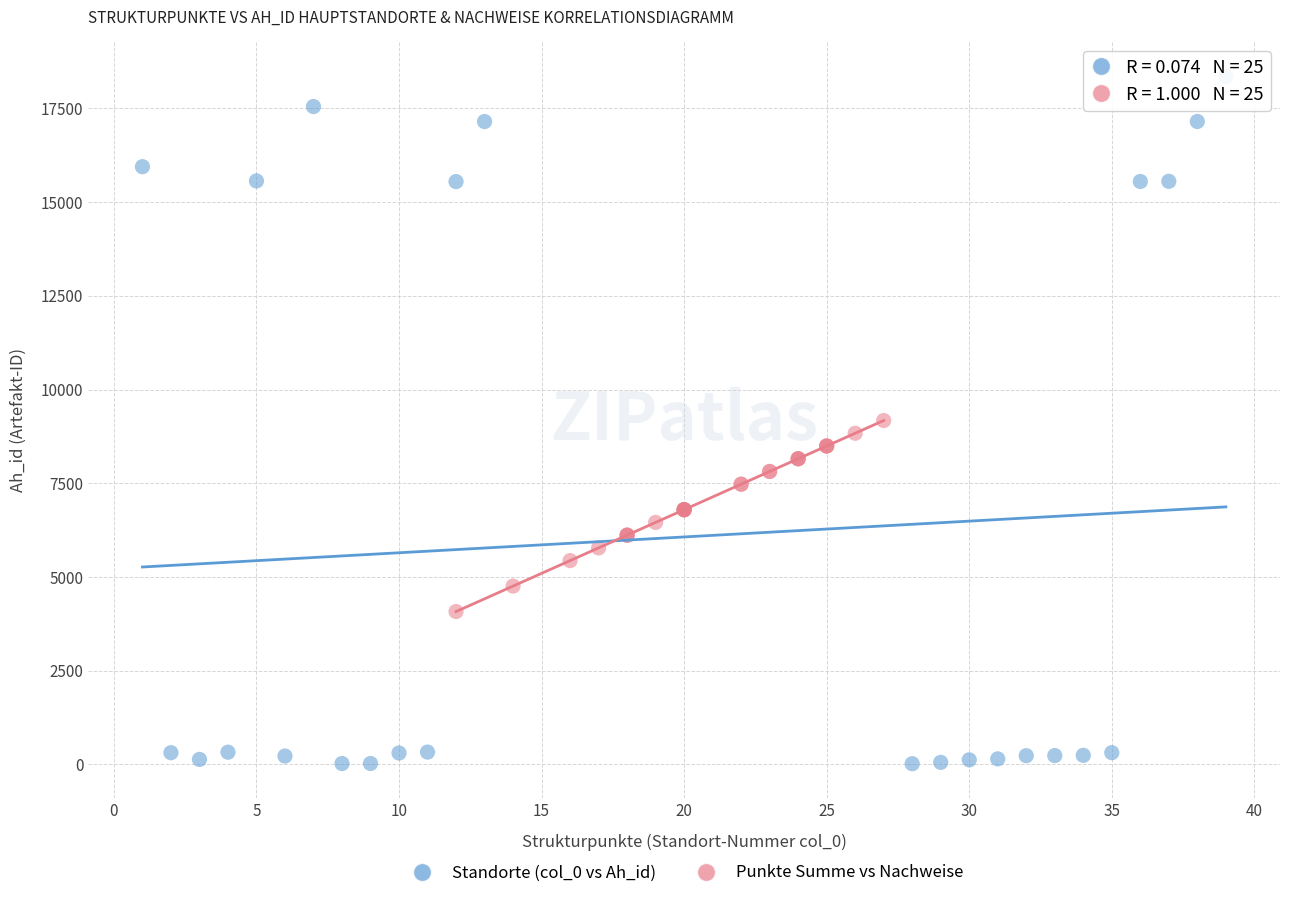

Which series contains the lowest Y value?

Standorte (col_0 vs Ah_id)